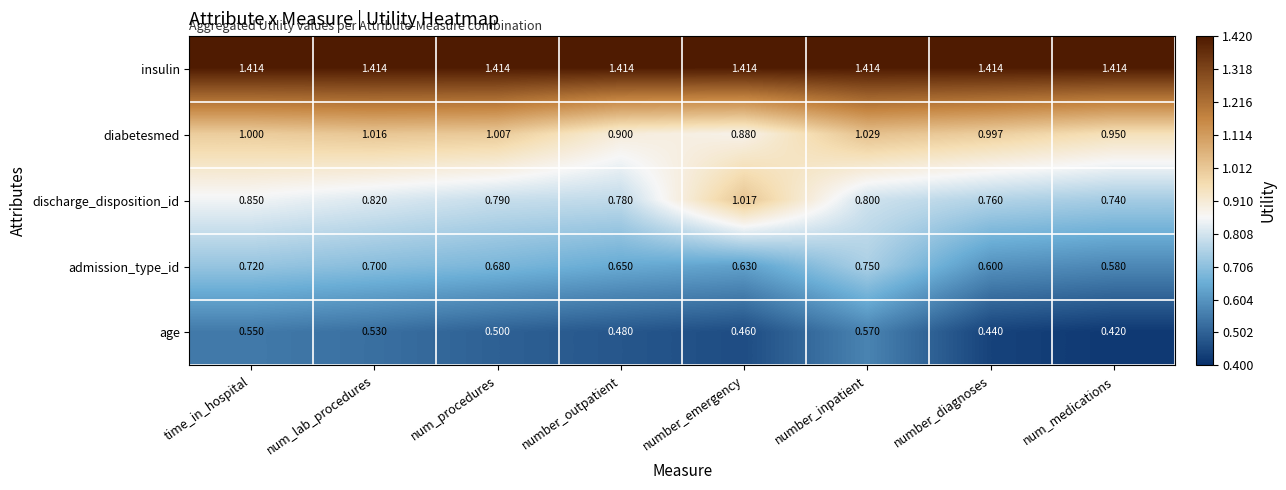

Rank the series at number_outpatient from highest to lowest value.

insulin, diabetesmed, discharge_disposition_id, admission_type_id, age